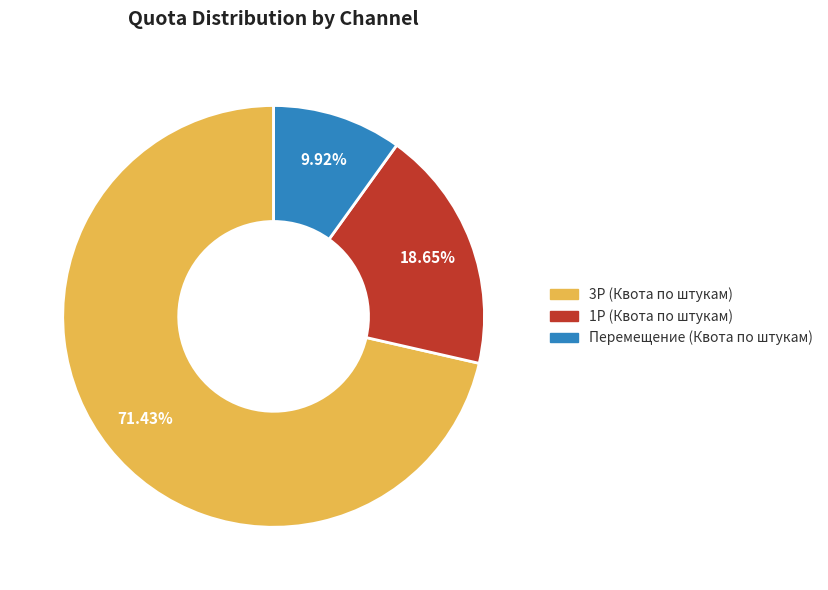

Is there a majority slice in this chart?

Yes